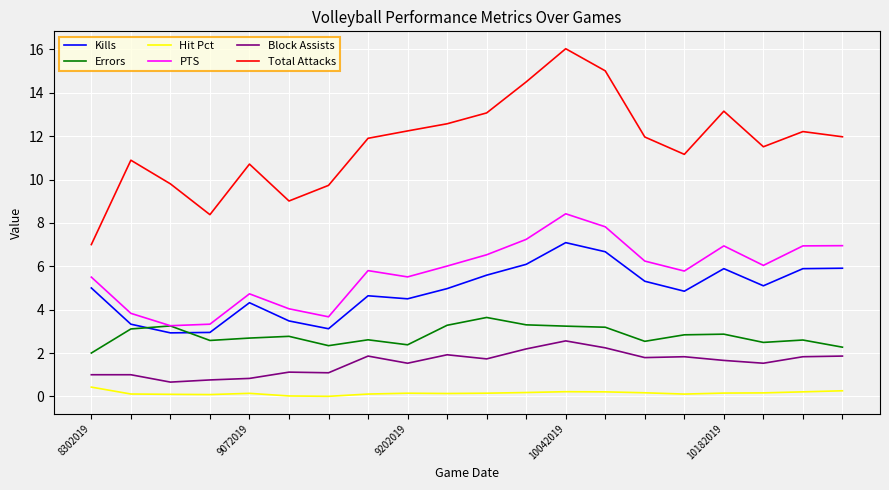

True or false: PTS has more than 2 points higher than both neighbors.

True